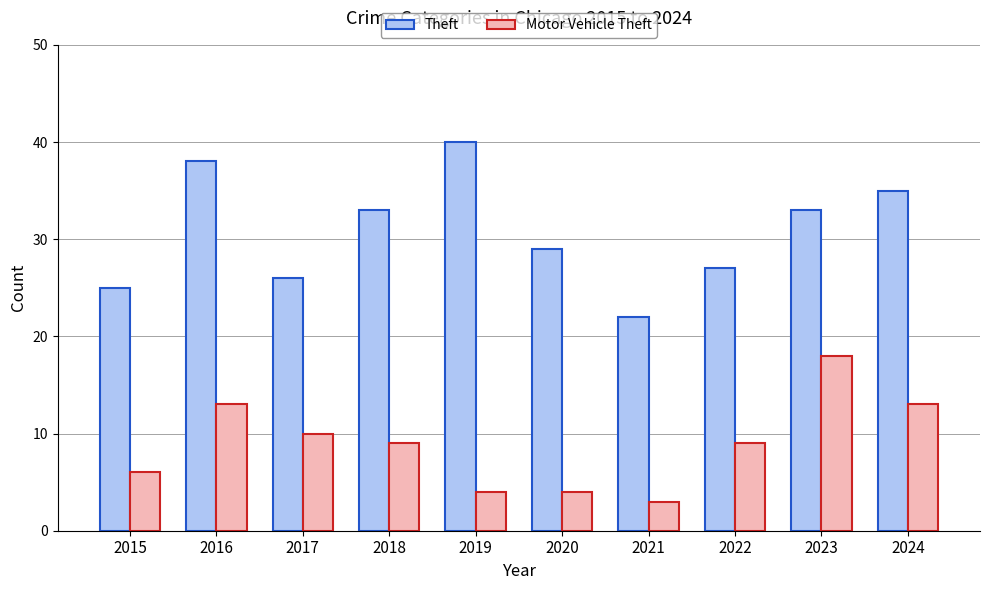

Which label corresponds to the largest value in the chart?

2019